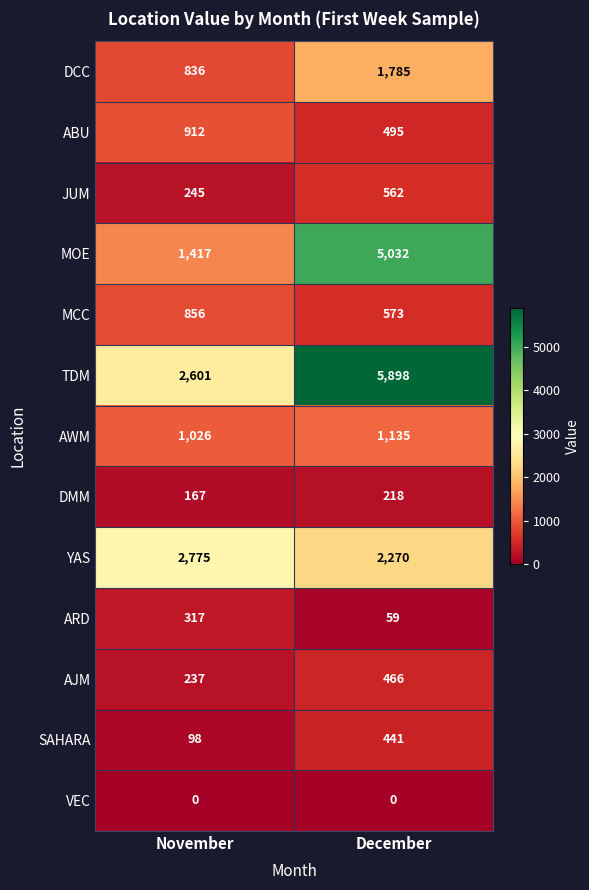

What is the difference between the MCC values at November and December?

283